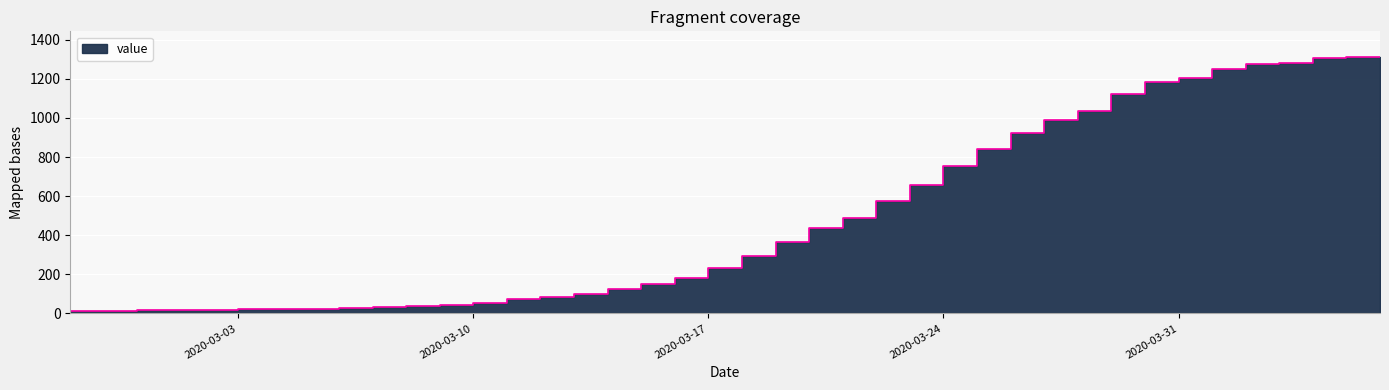

What is the greatest value displayed?

1312